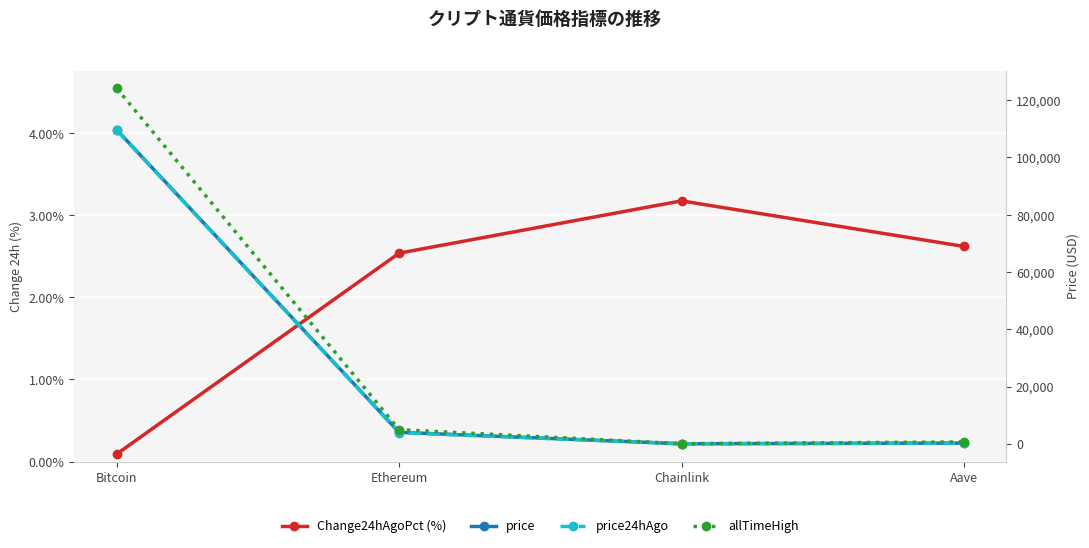

Reading left to right, what are all the values shown in this chart?

Change24hAgoPct (%): 0.1	2.5	3.2	2.6
price: 109629.0	4025.8	21.1	271.2
price24hAgo: 109528.0	3923.6	20.4	264.1
allTimeHigh: 124128.0	4946.1	52.7	661.7